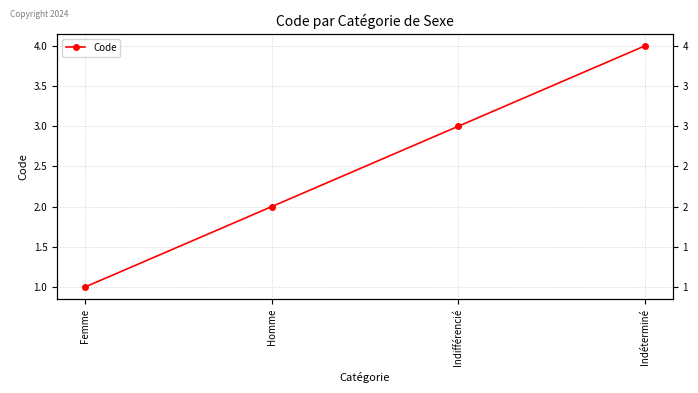

What is the difference between the second highest and minimum values?

2